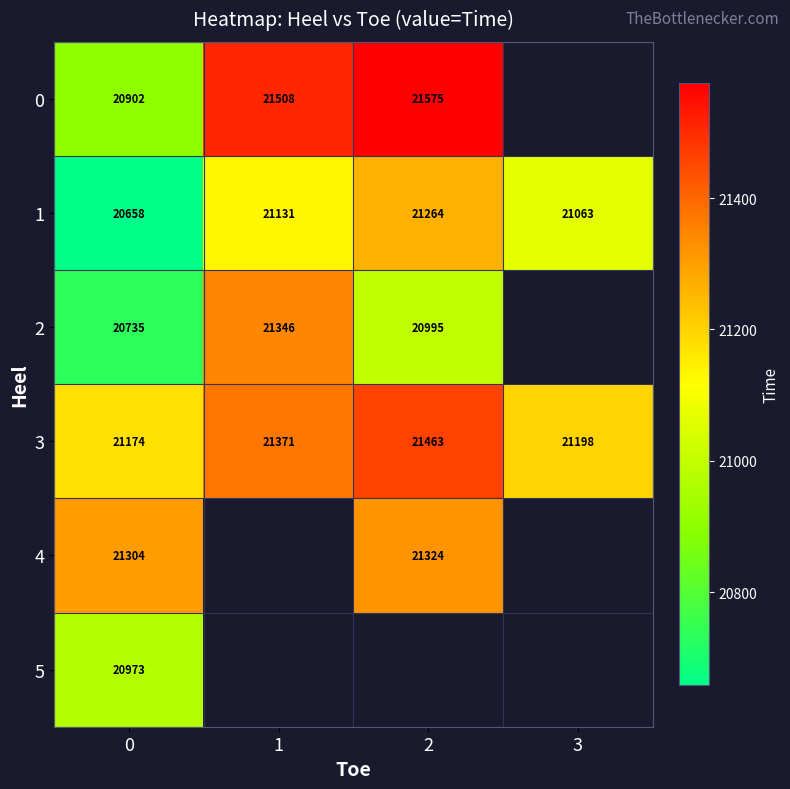

What is the lowest value of the 3 series?

21174